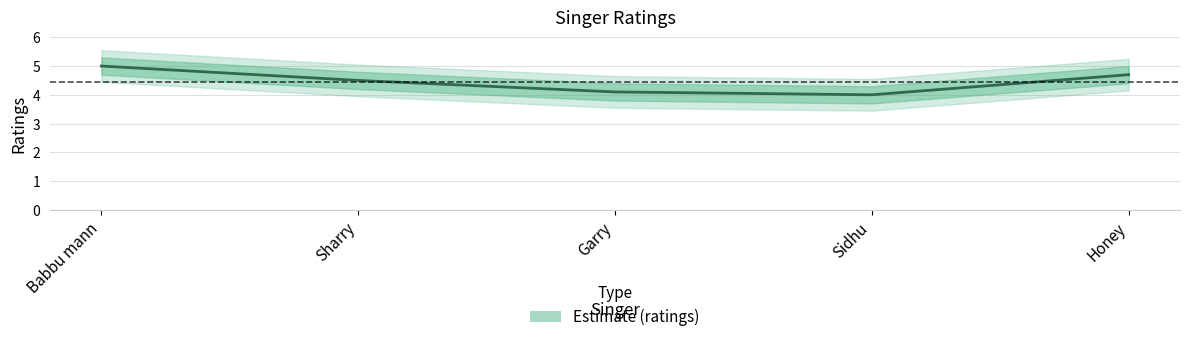

How many interior local valleys (lower than both neighbors) does the data have?

1